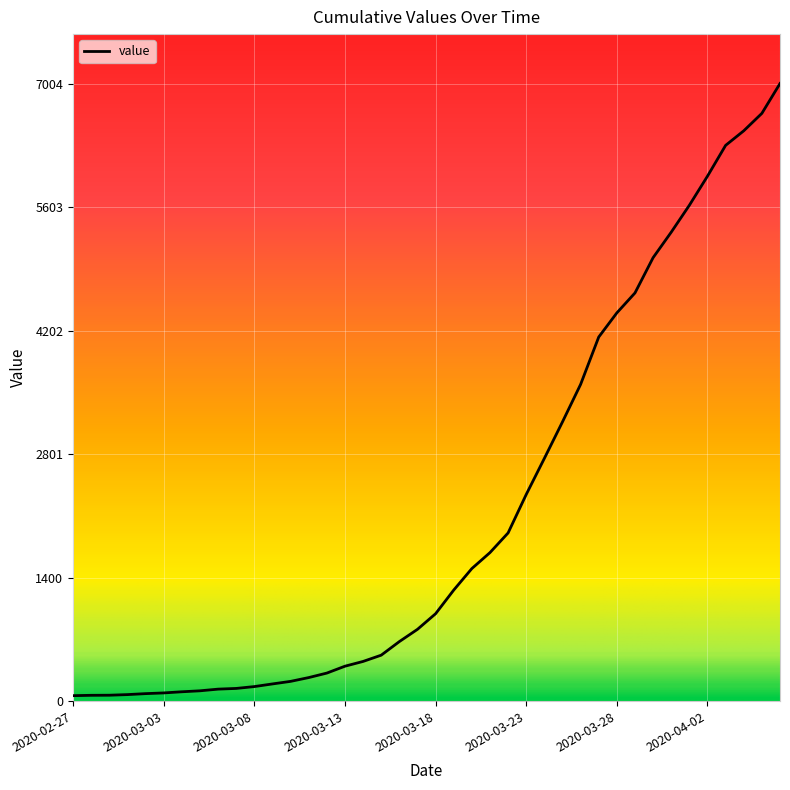

What is the greatest value displayed?

7004